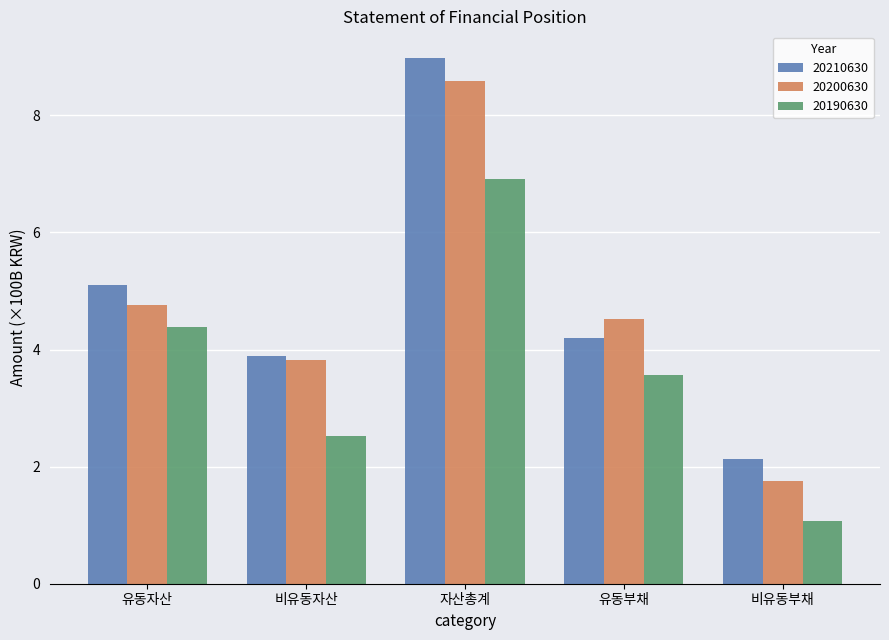

What is the difference between the 20210630 values at 유동부채 and 비유동자산?

0.3